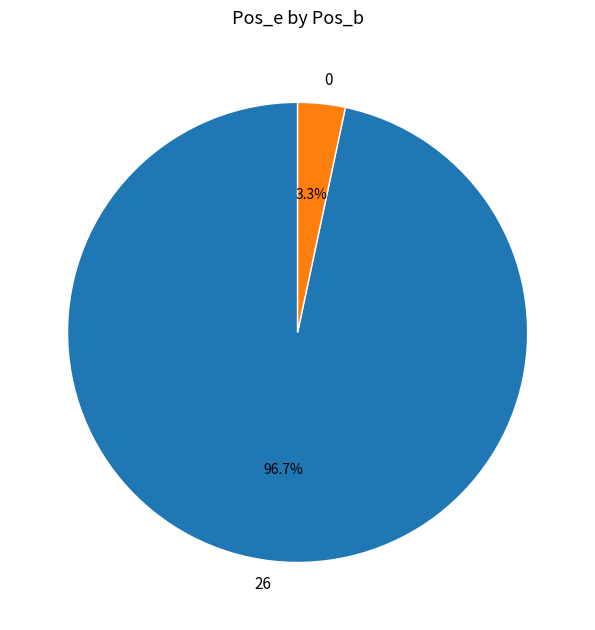

To the nearest percent, what is the average slice percentage?

50%